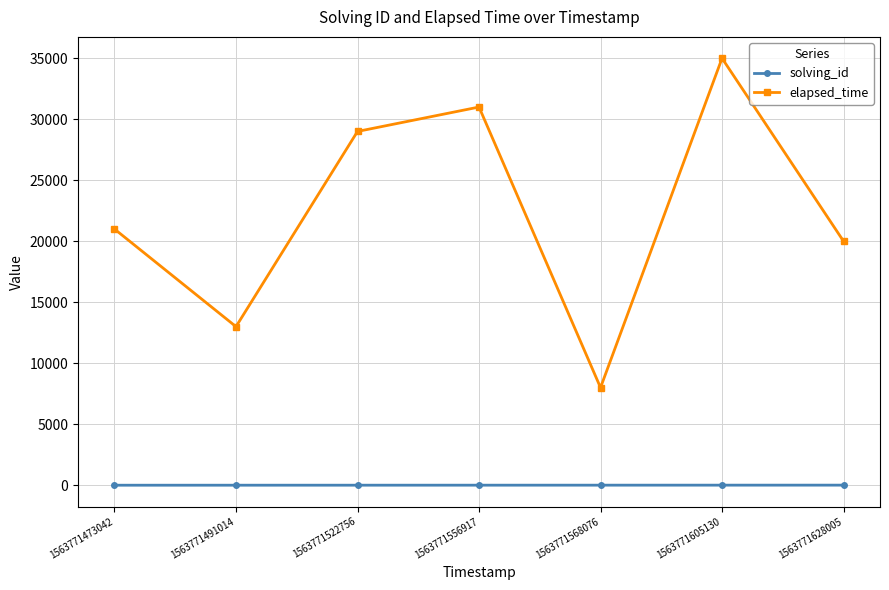

Count the number of categories in the chart.

7